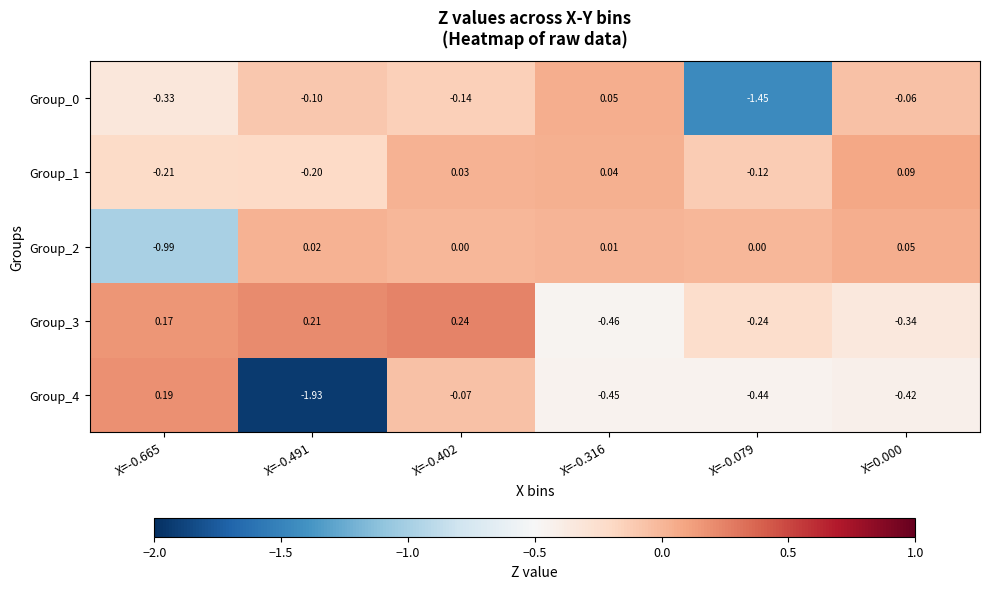

How many data points does each series have?

6